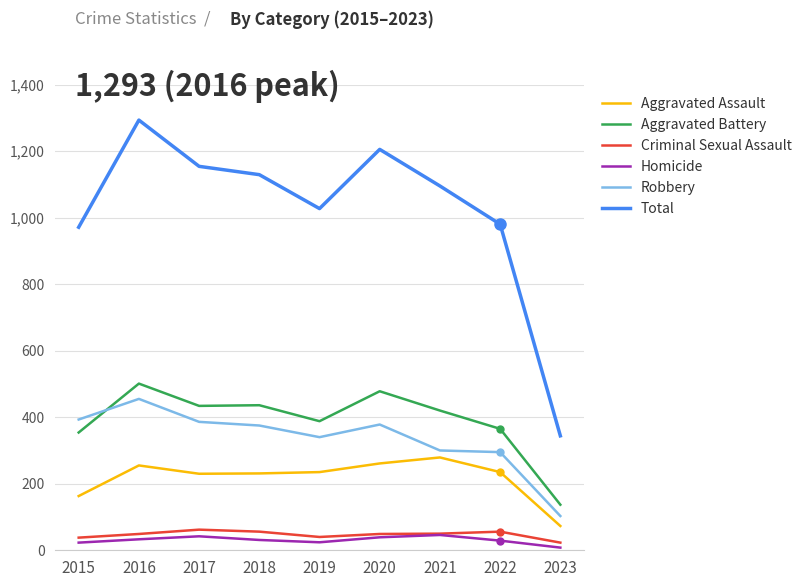

True or false: Robbery and Aggravated Assault intersect in this chart.

False